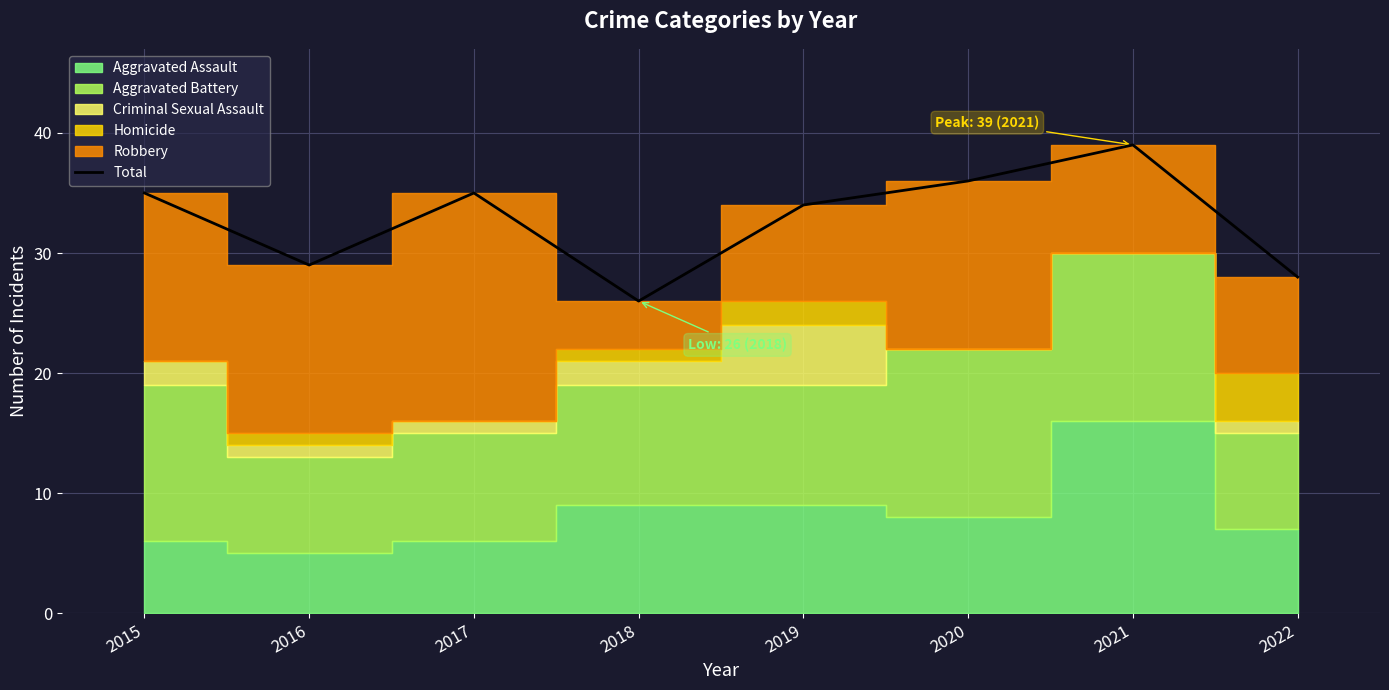

At which category does the chart reach its peak across all series?

2021